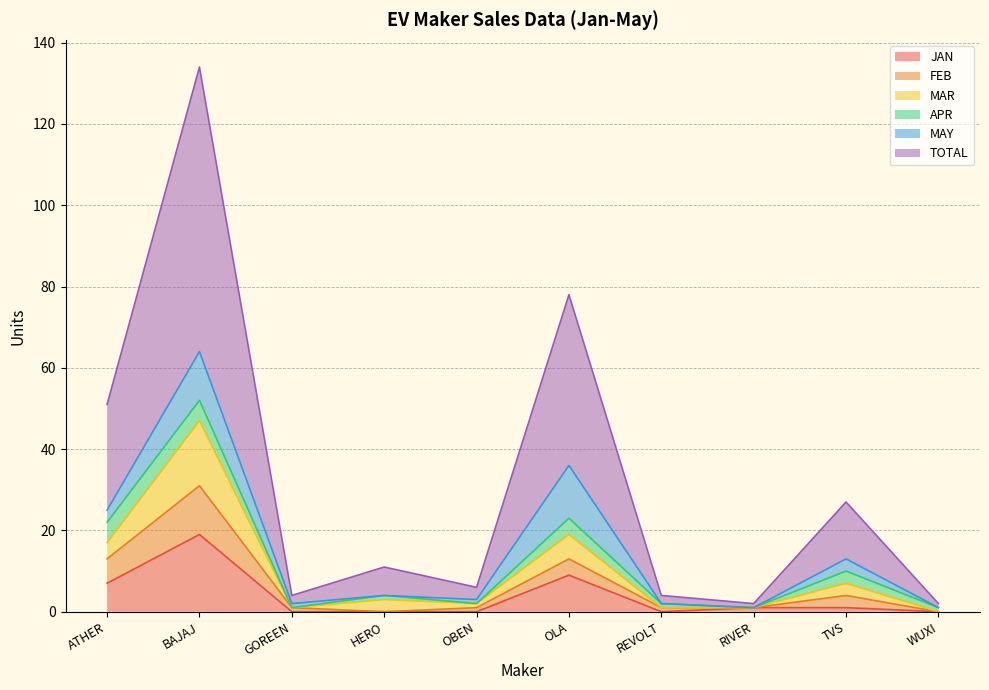

What is the difference between the highest and lowest values at REVOLT?

4